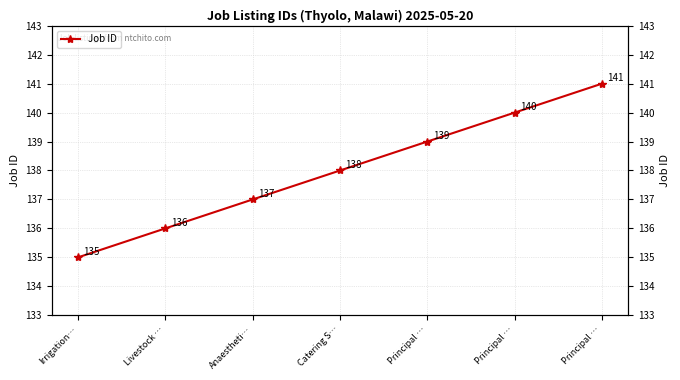

Reading left to right, extract all data points from this chart.

135	136	137	138	139	140	141